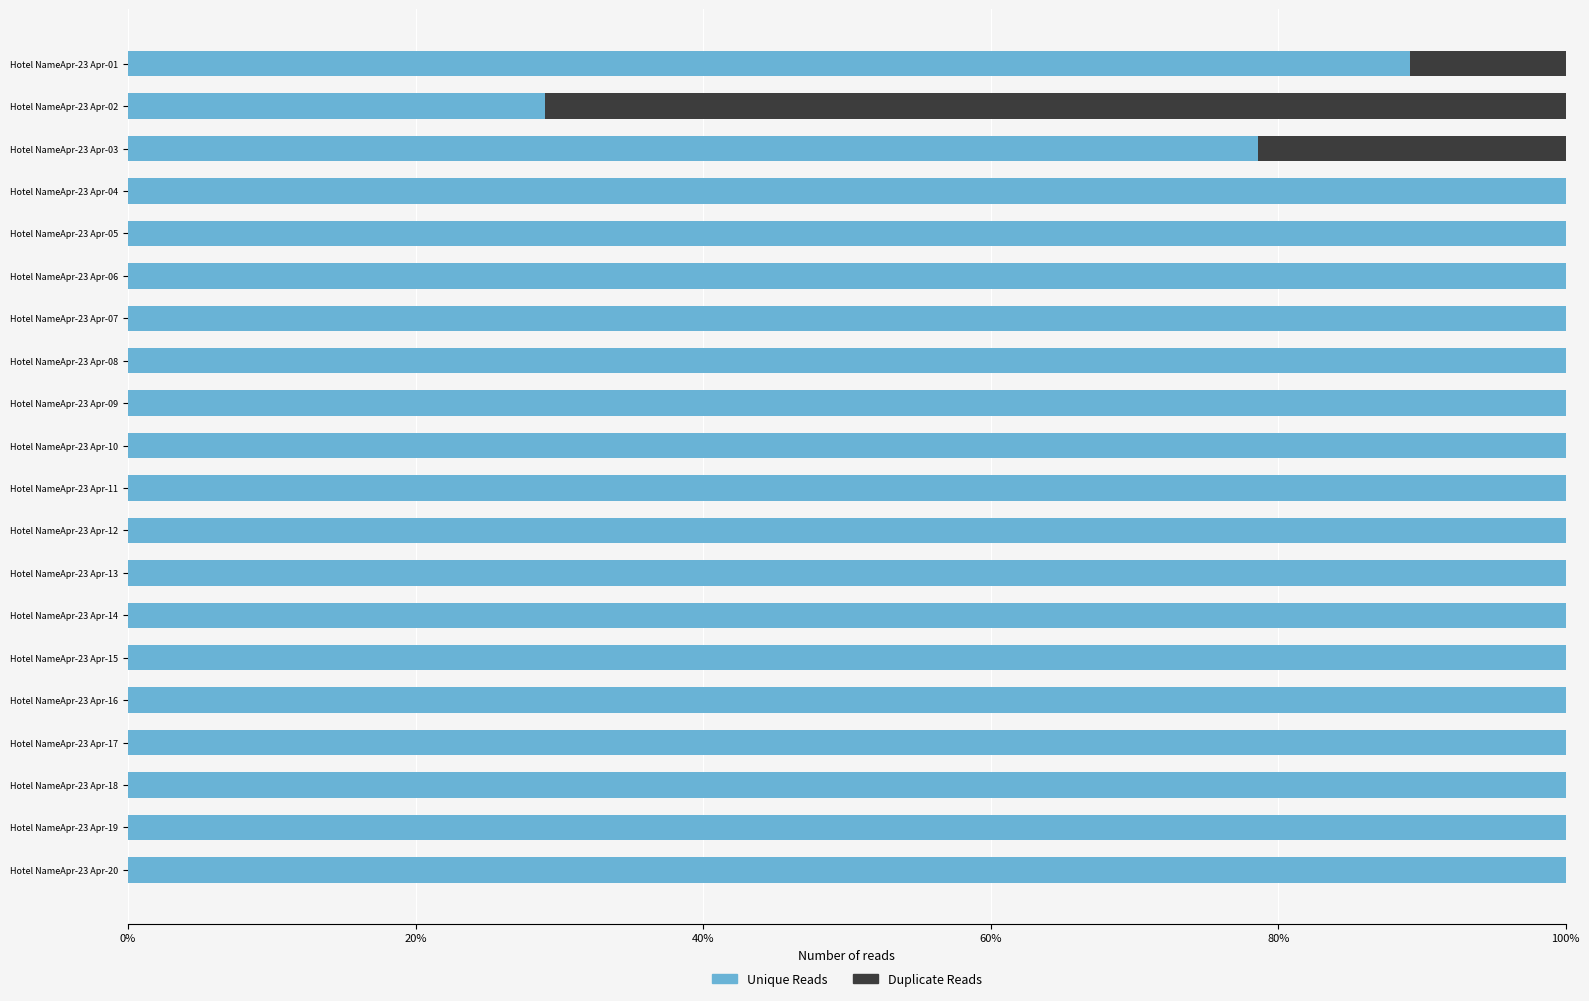

The value of Unique Reads at Hotel NameApr-23 Apr-20 is 100.0. True or false?

True